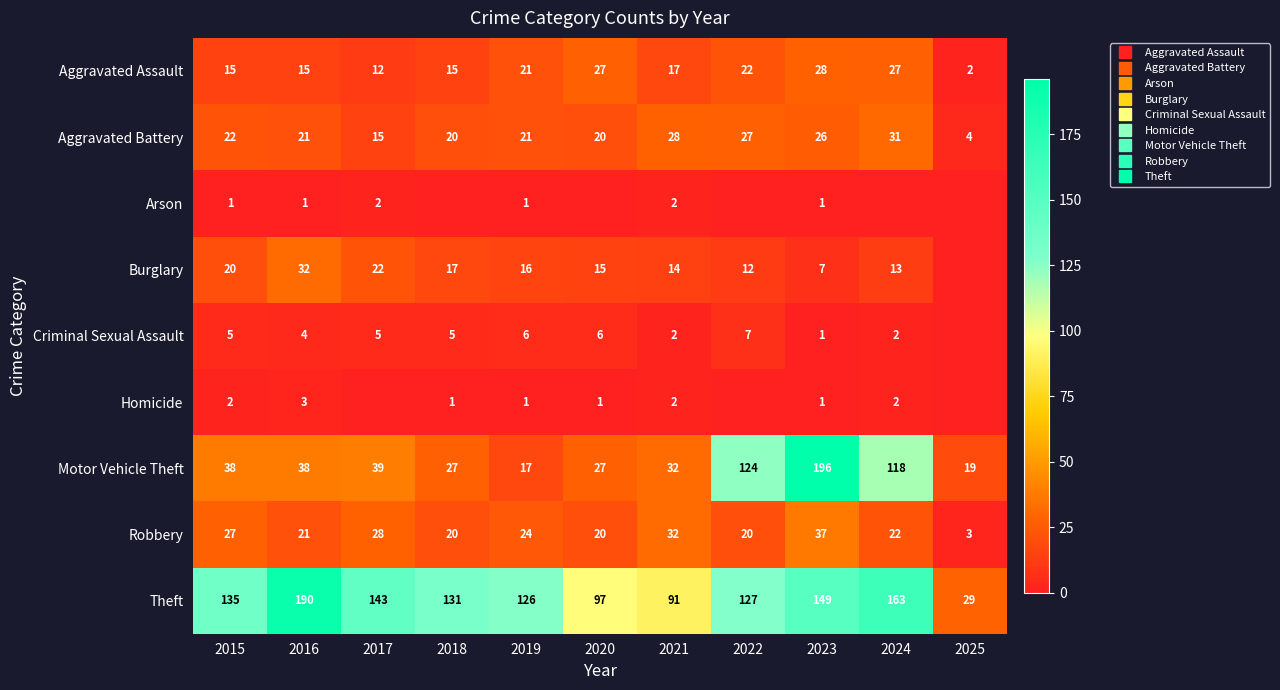

What is the average value of the Theft series?

126